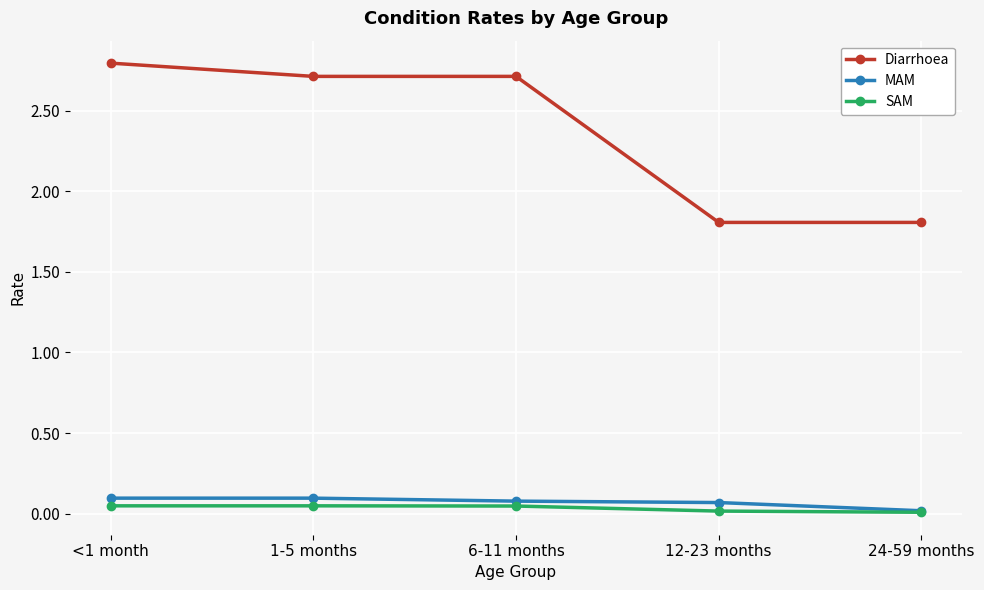

What is the maximum value shown in the chart?

2.8